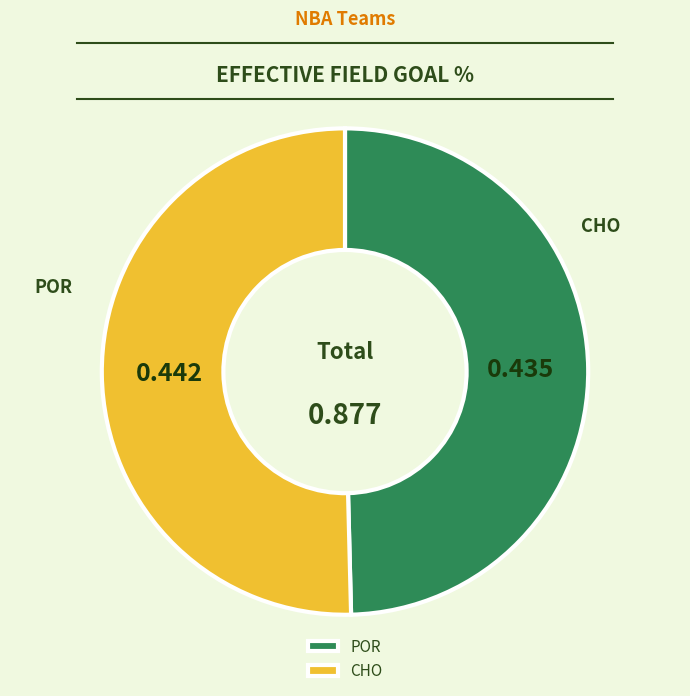

What is the majority slice?

CHO